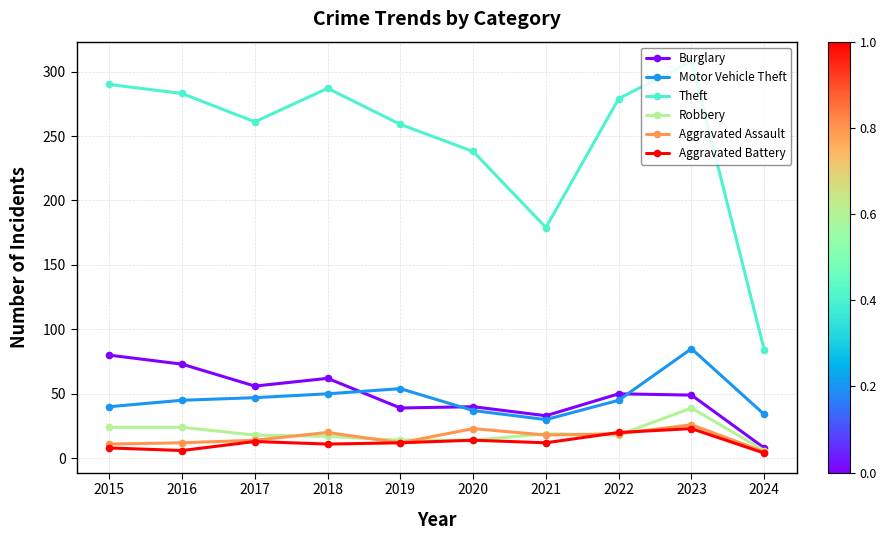

What is the minimum value for Aggravated Battery?

4